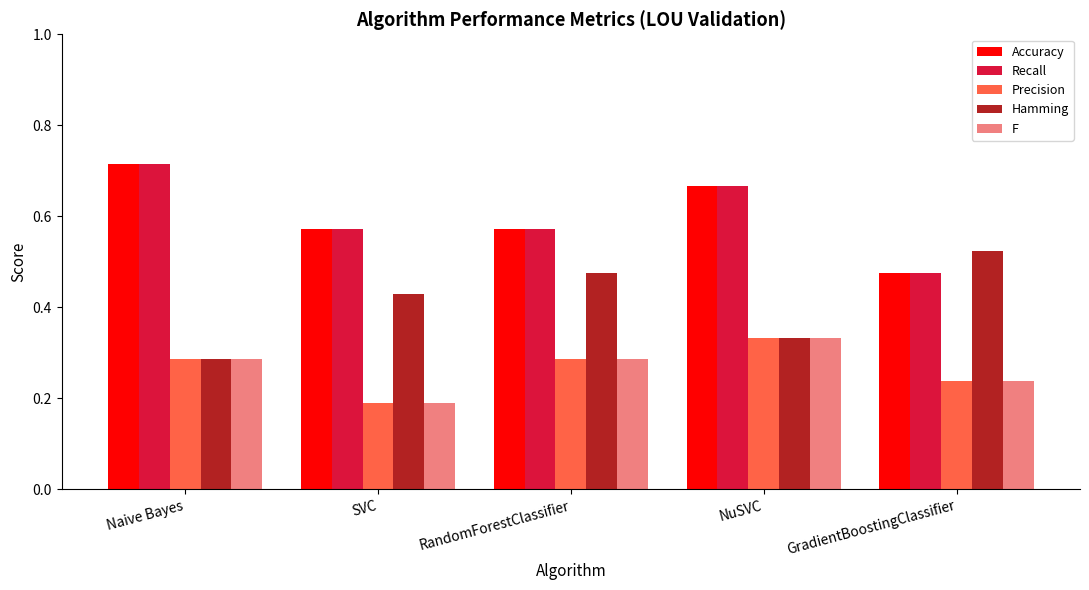

Count the F values in the range 0 to 1.

5